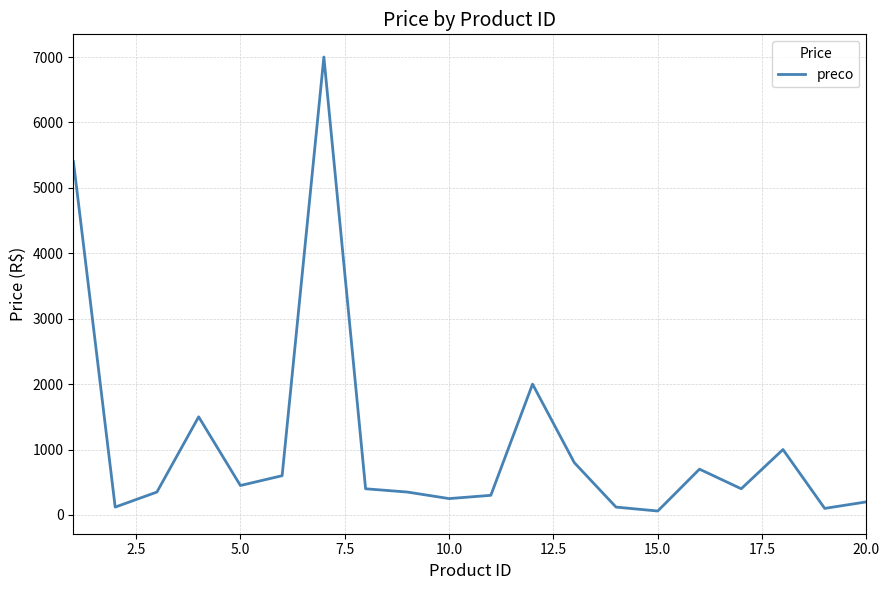

What is the maximum value shown in the chart?

7000